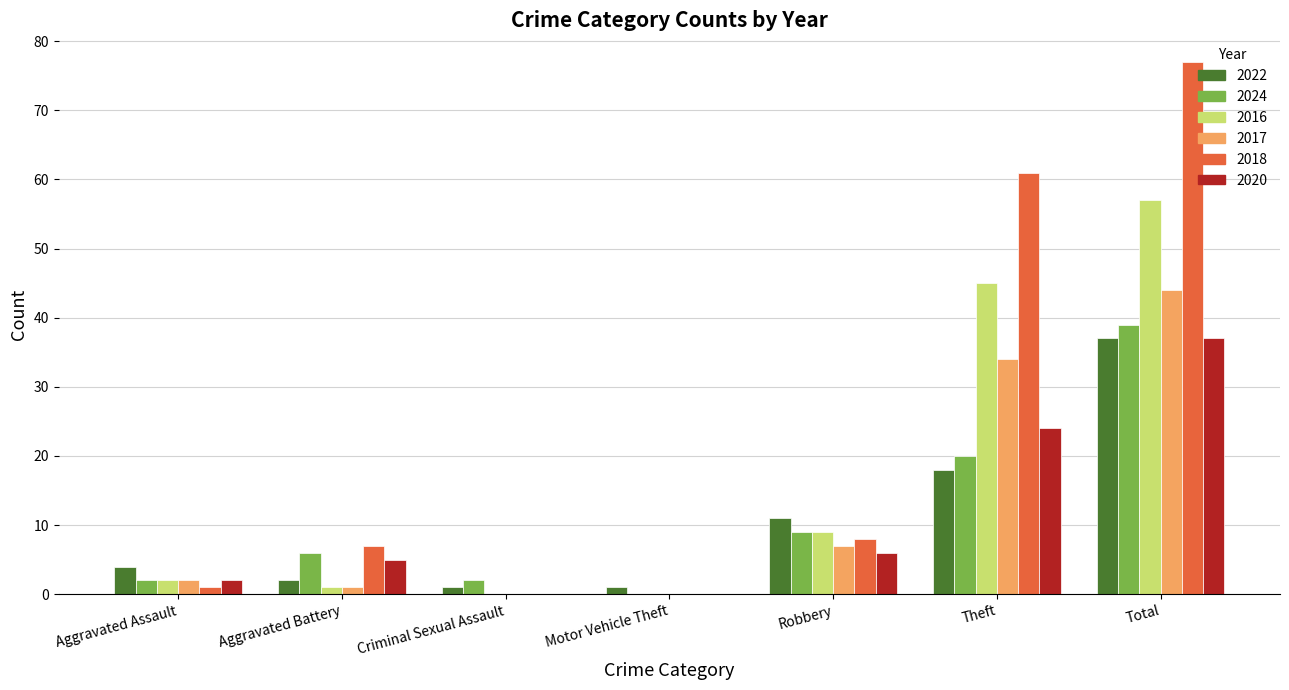

True or false: 2018 has a value of 32 at Criminal Sexual Assault.

False